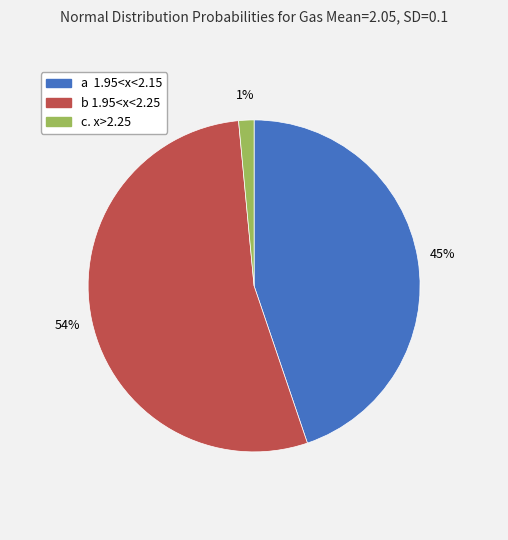

What percentage is the c. x>2.25 slice, to the nearest percent?

1%